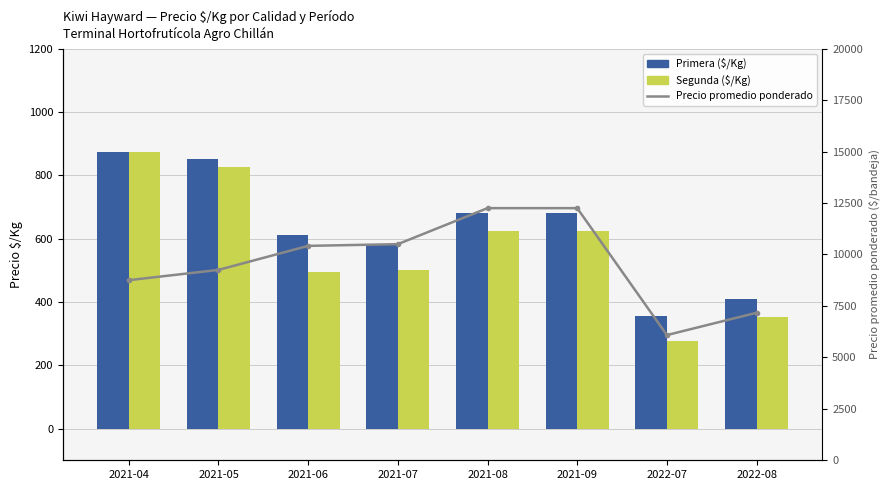

The value of Segunda at 2021-05 is 1481. True or false?

False